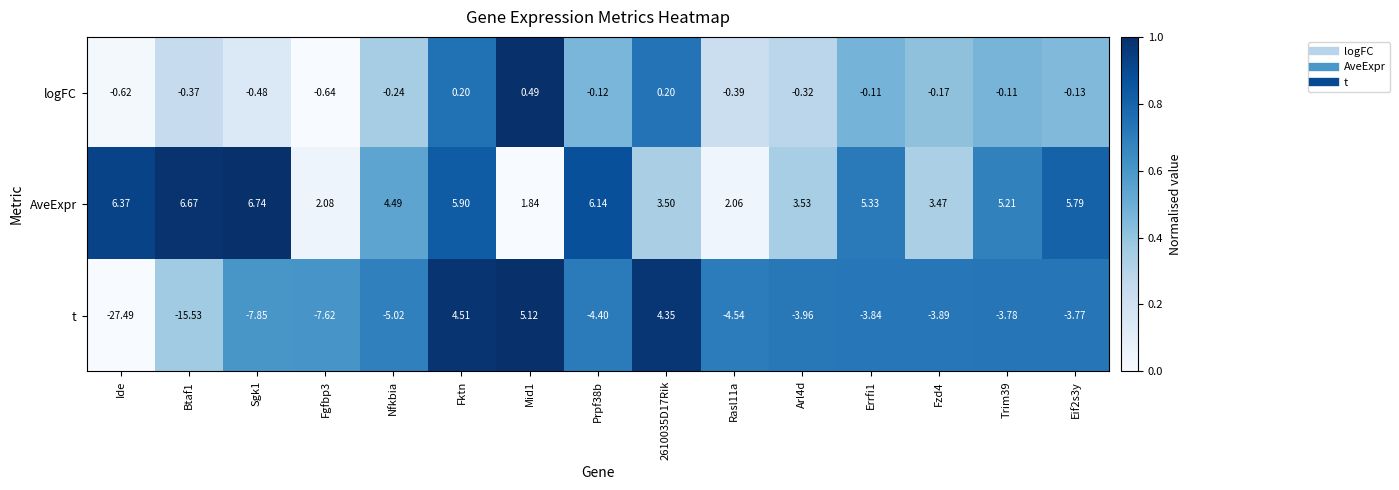

At which label does logFC first exceed 0?

Fktn